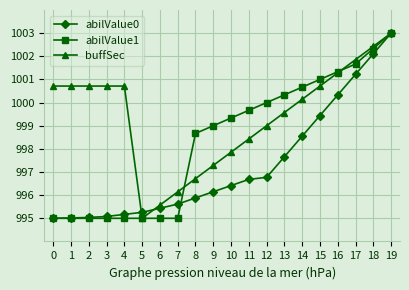

At which category is the sum across all series the highest?

19